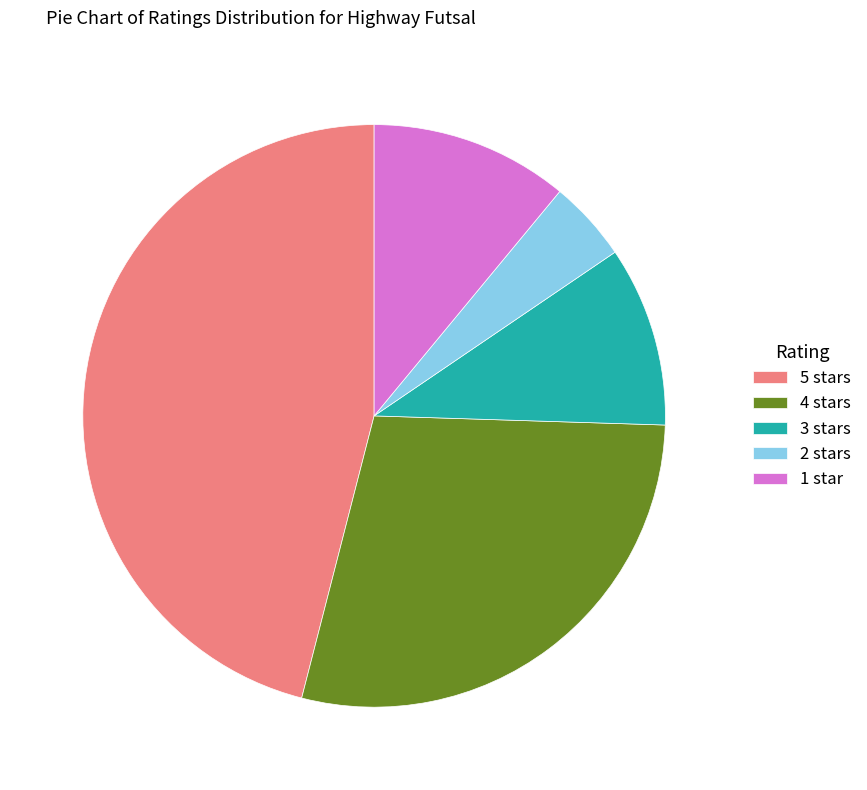

Rank the categories by value from highest to lowest.

5 stars, 4 stars, 1 star, 3 stars, 2 stars